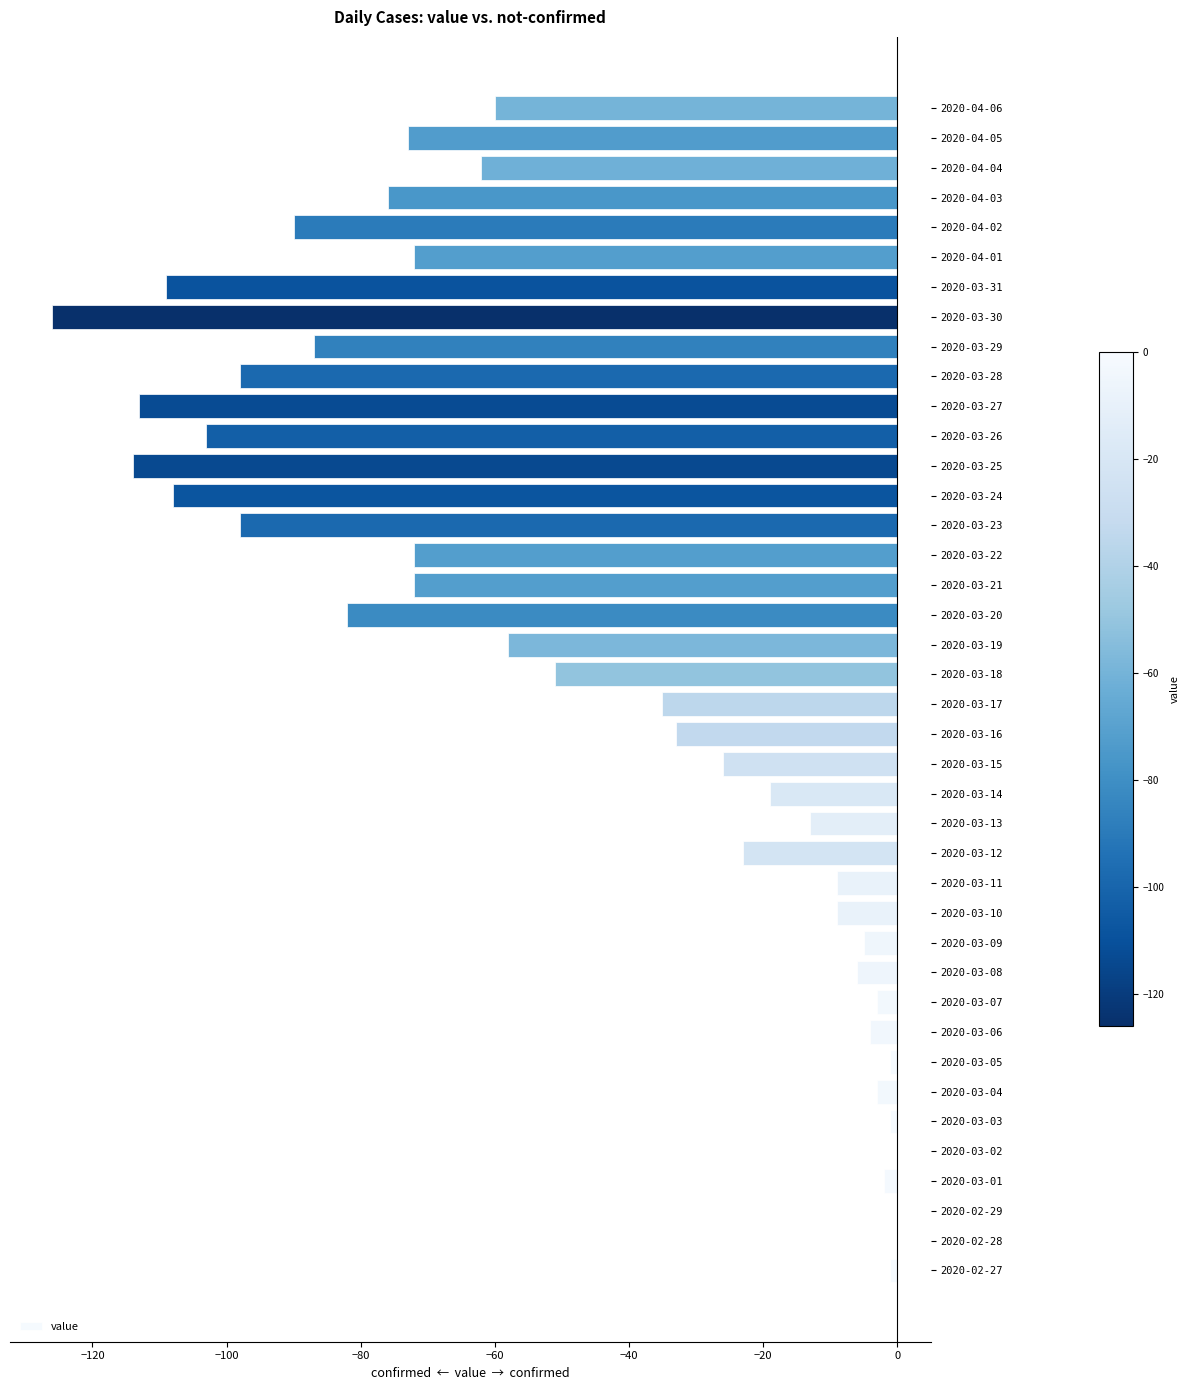

Count the number of values greater than -35.

19